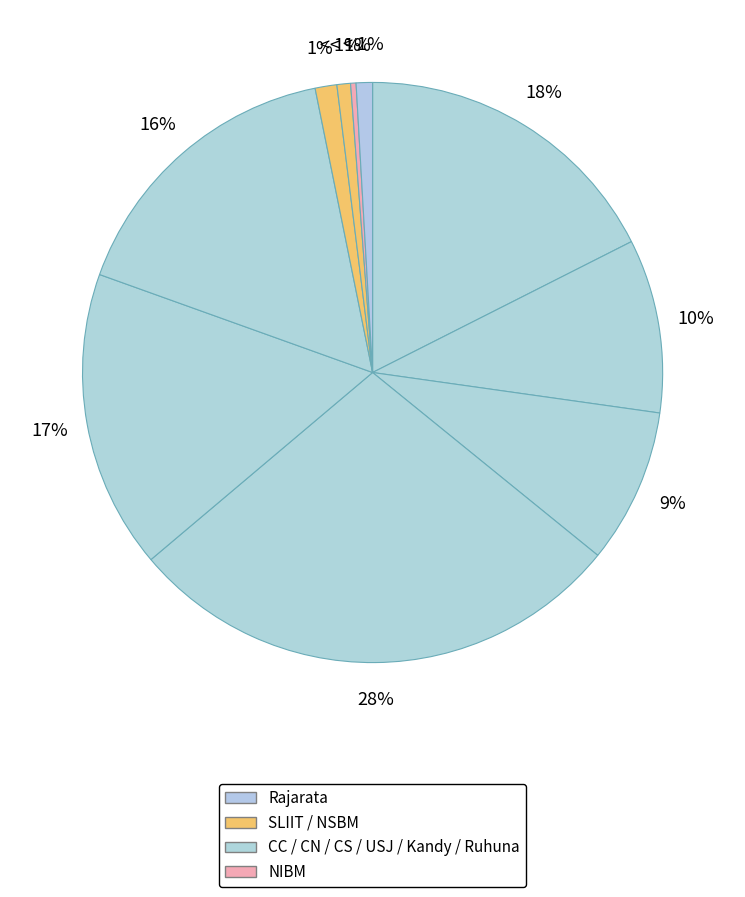

What is the smallest slice in the pie chart?

NIBM